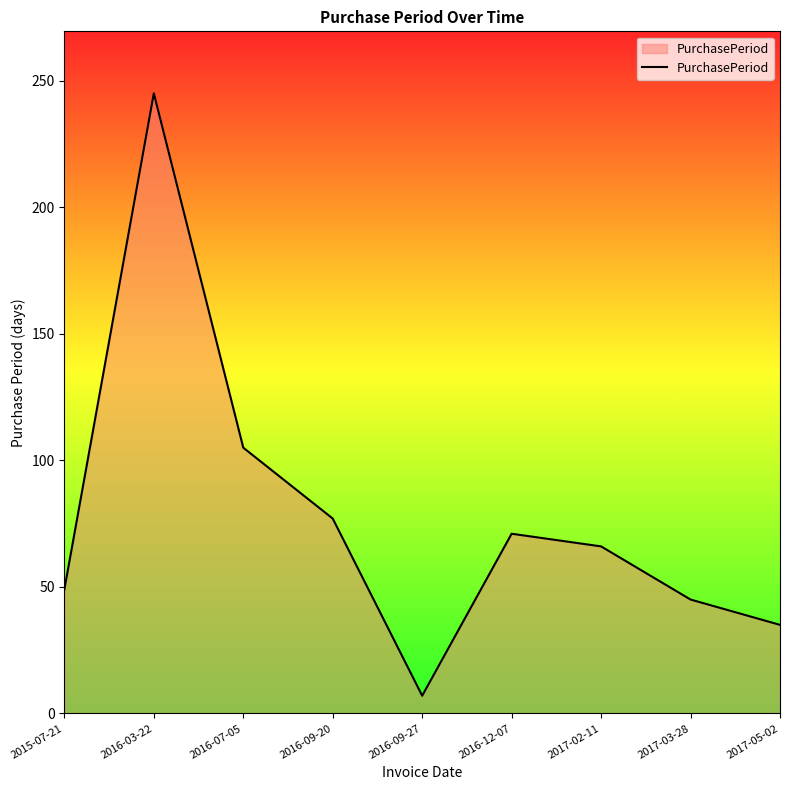

What is the smallest value displayed?

7